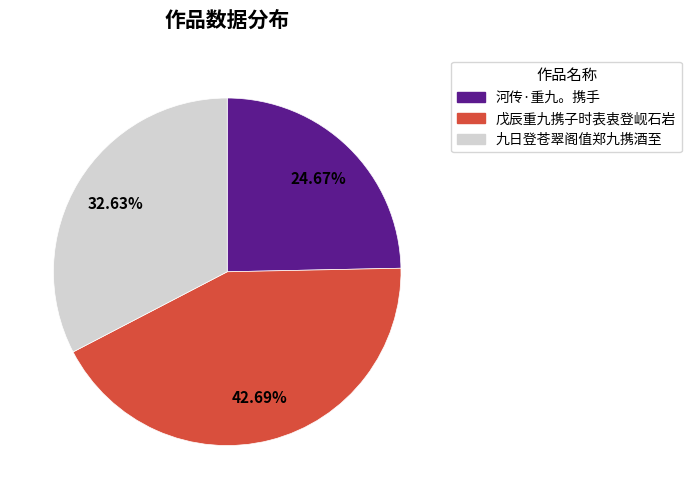

What portion of the pie excludes 戊辰重九携子时表衷登岘石岩?

57.3%